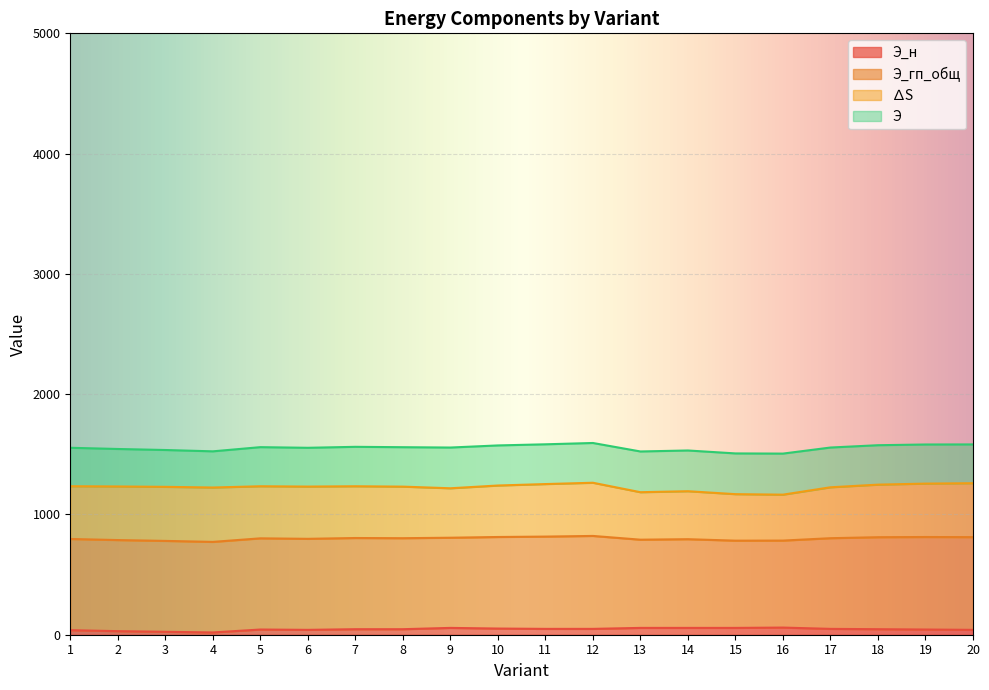

What are all the series names shown in the legend?

Э_н, Э_гп_общ, ∆S, Э